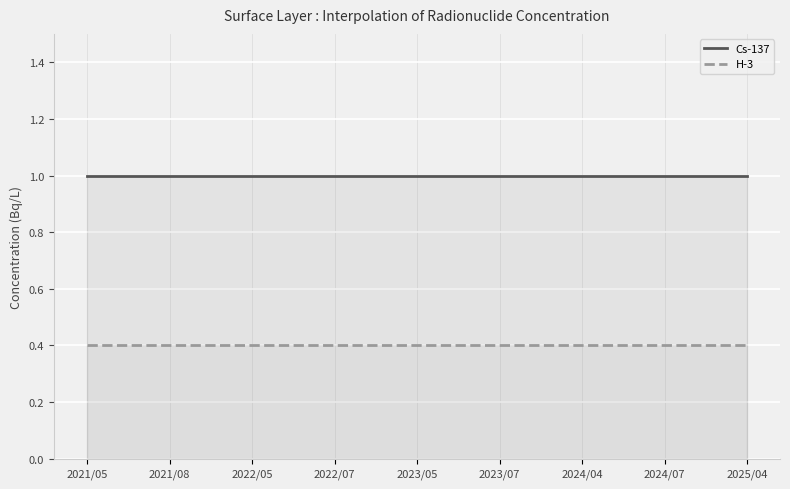

What is the total value across all series at 2023/05?

1.4